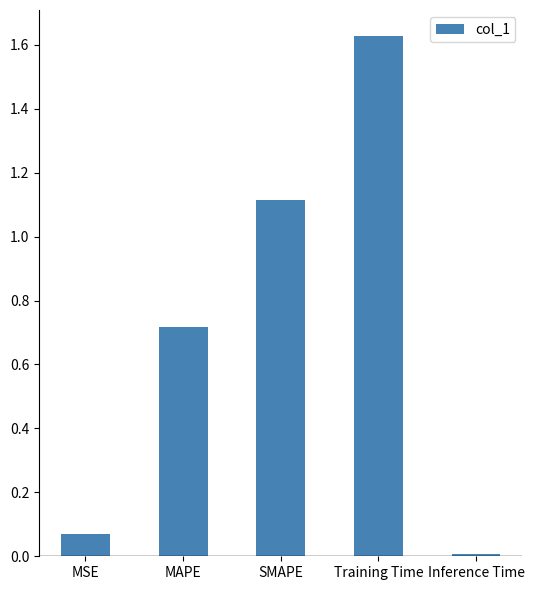

How many data points does each series have?

5